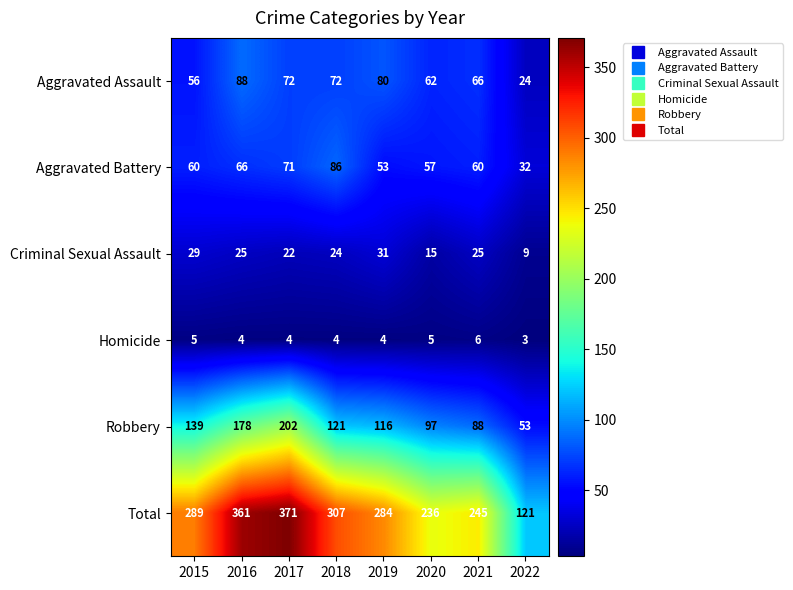

What is the smallest value displayed?

3